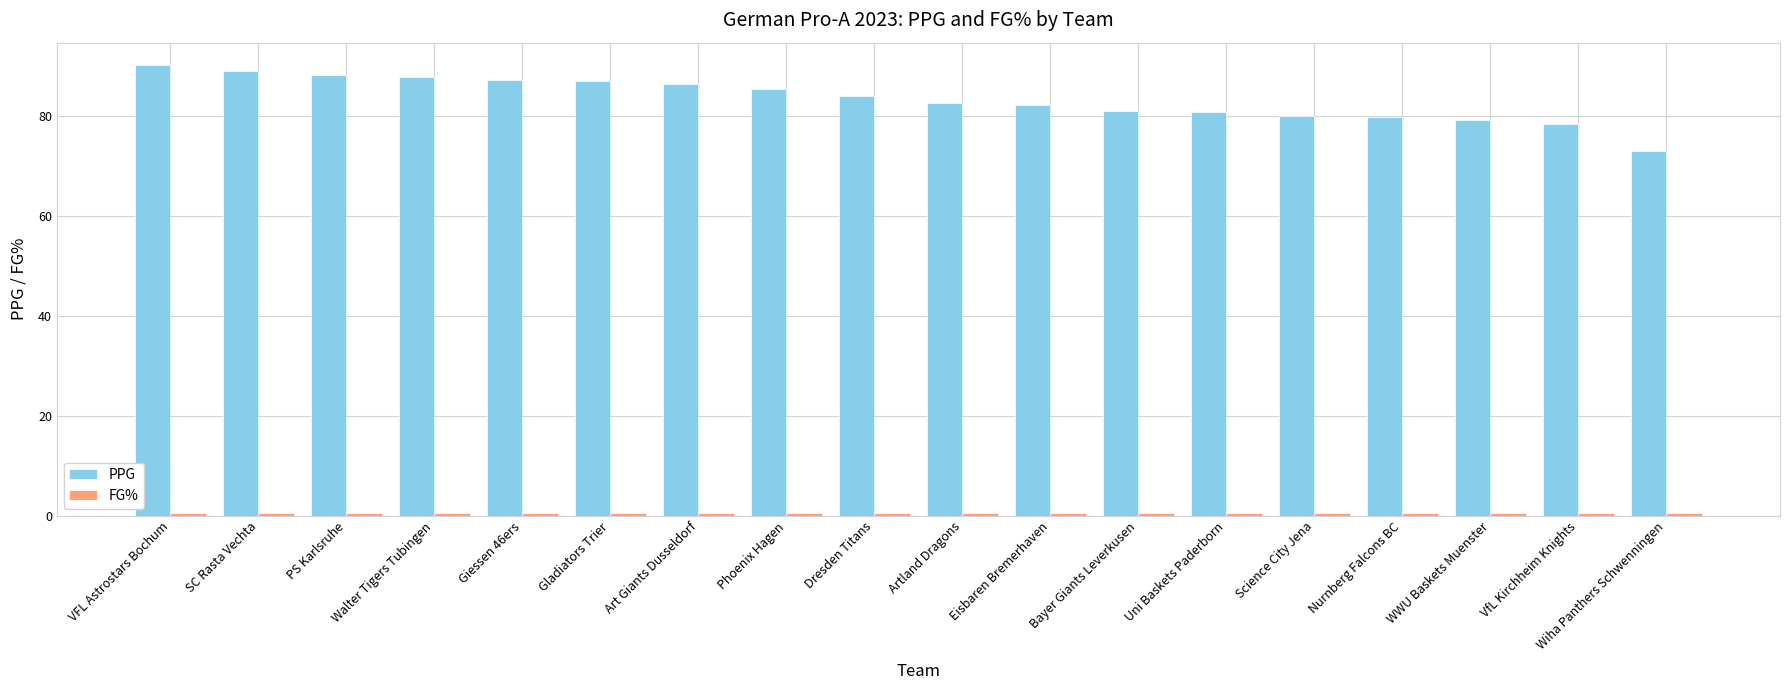

At how many categories does at least one series exceed 27?

18